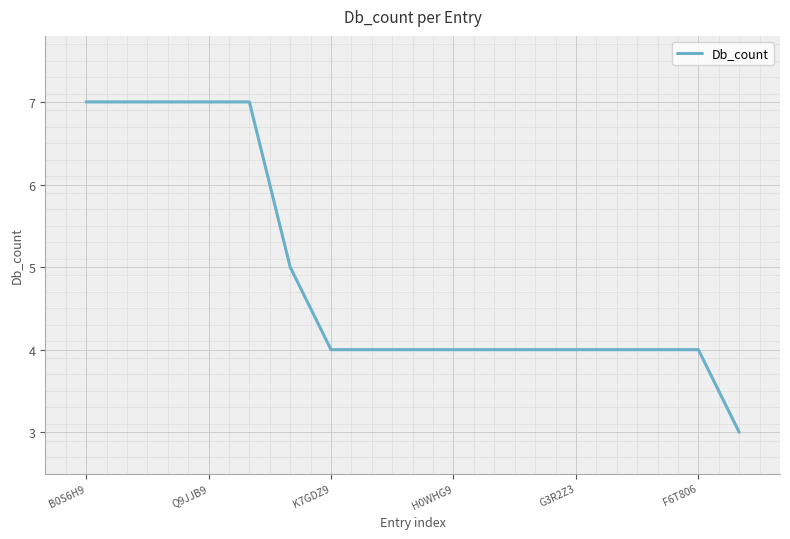

What is the minimum value shown in the chart?

3